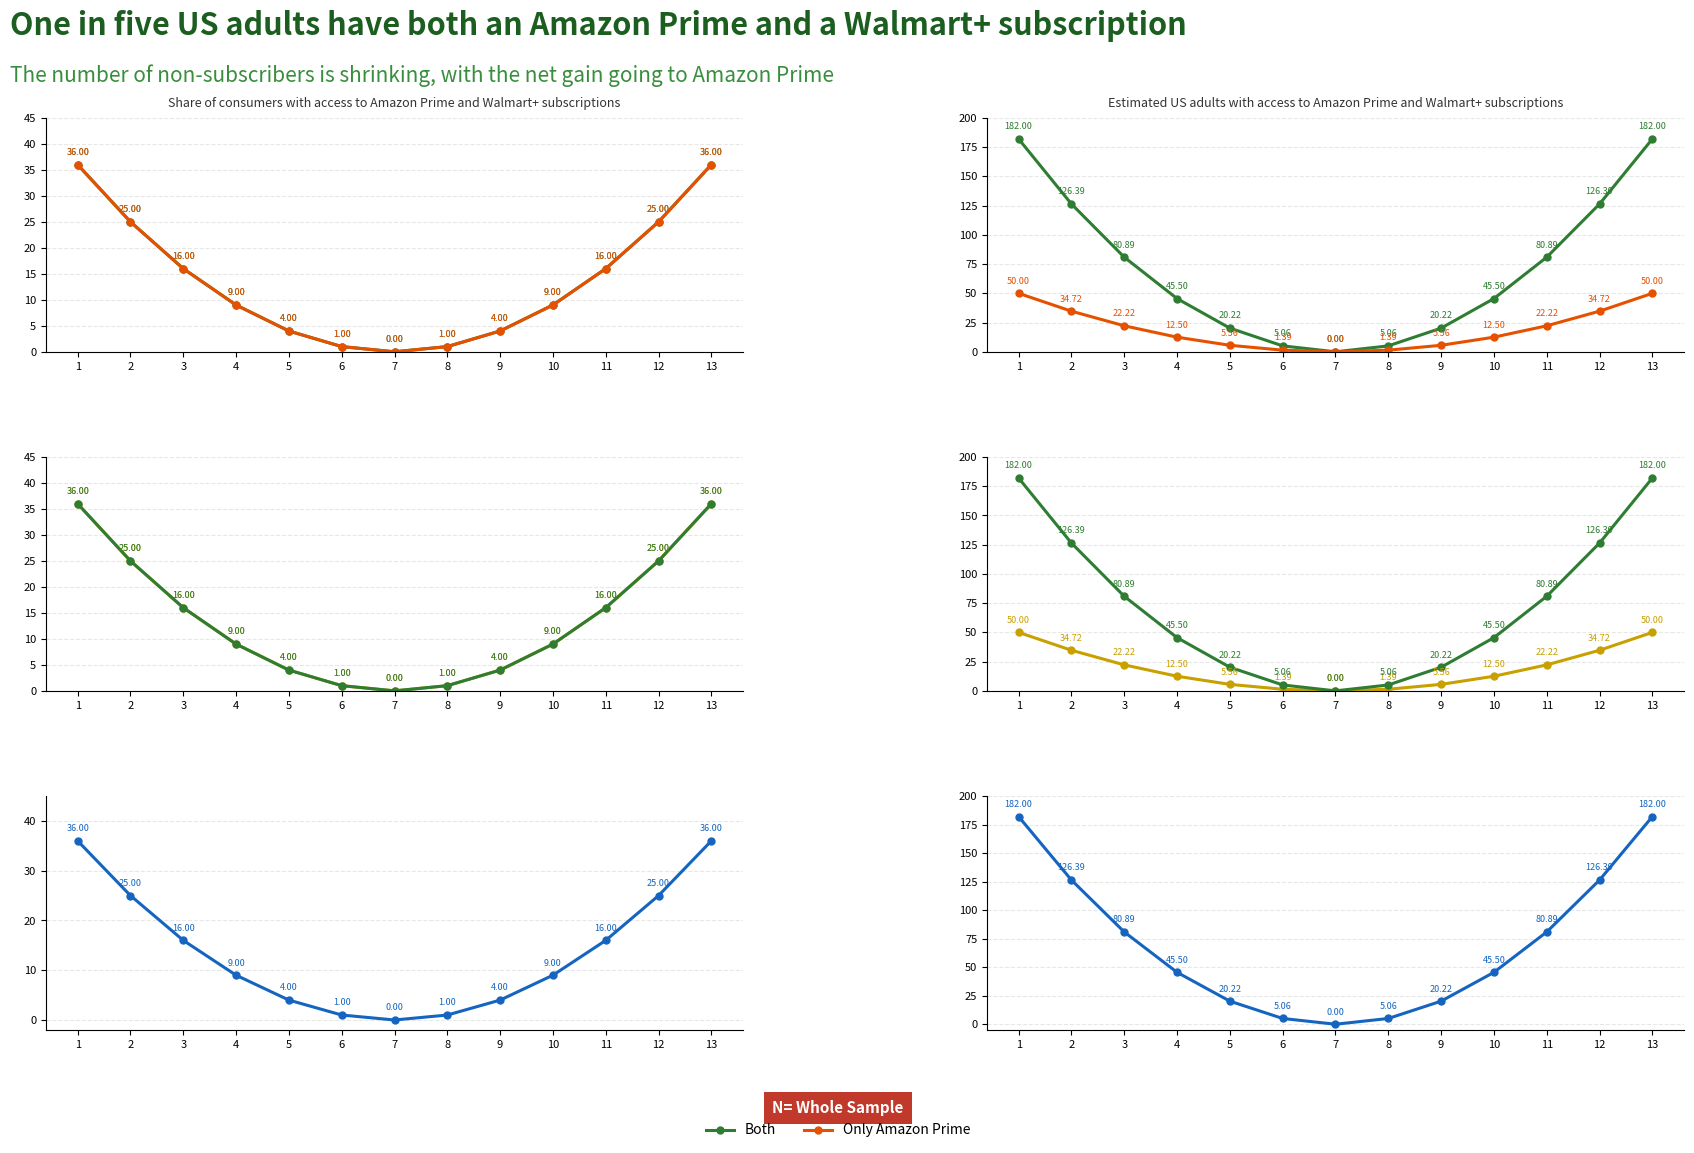

How many positive values does the Both series have?

12